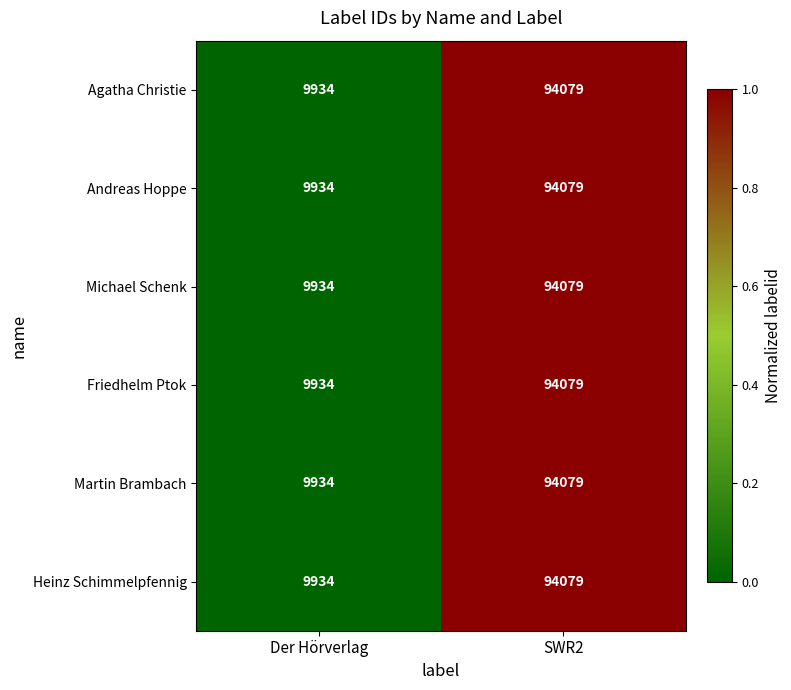

What is the sum of all Heinz Schimmelpfennig values?

104013